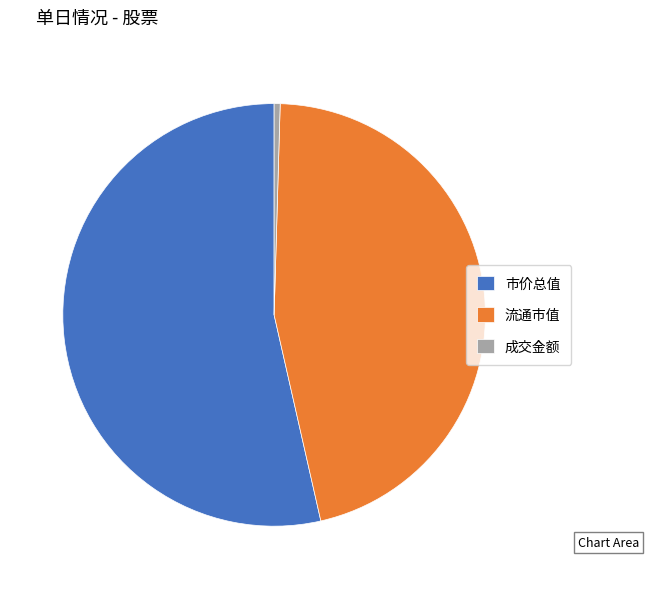

Which slice represents more than half of the pie?

市价总值